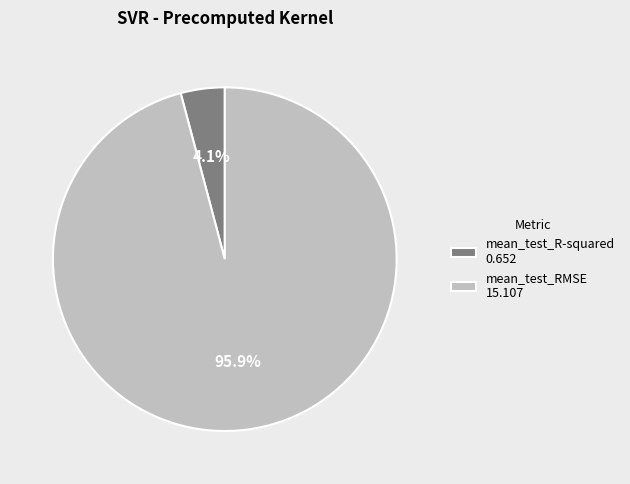

Which has a higher value, mean_test_R-squared or mean_test_RMSE?

mean_test_RMSE